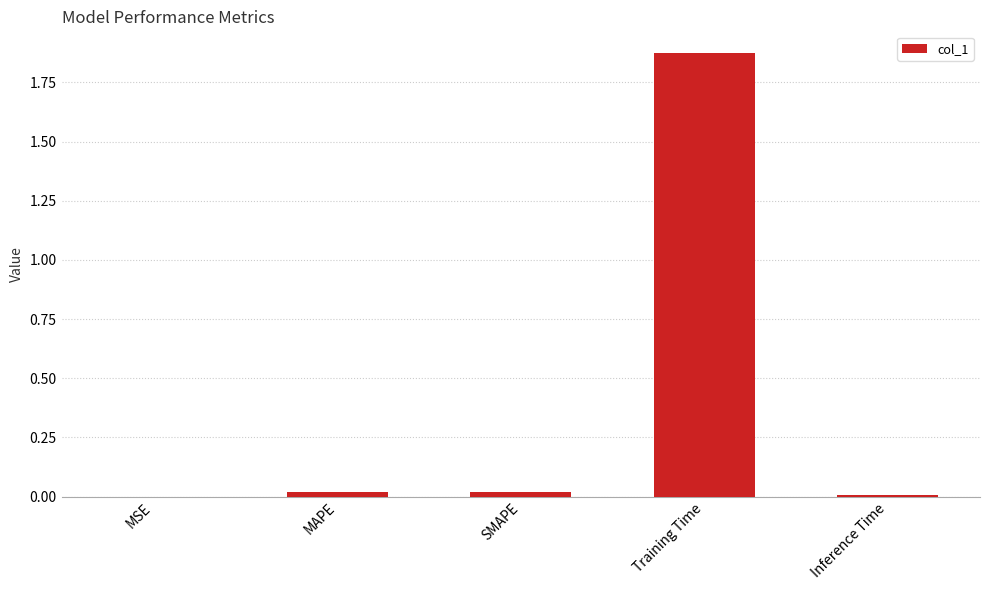

Are the bars horizontal?

No